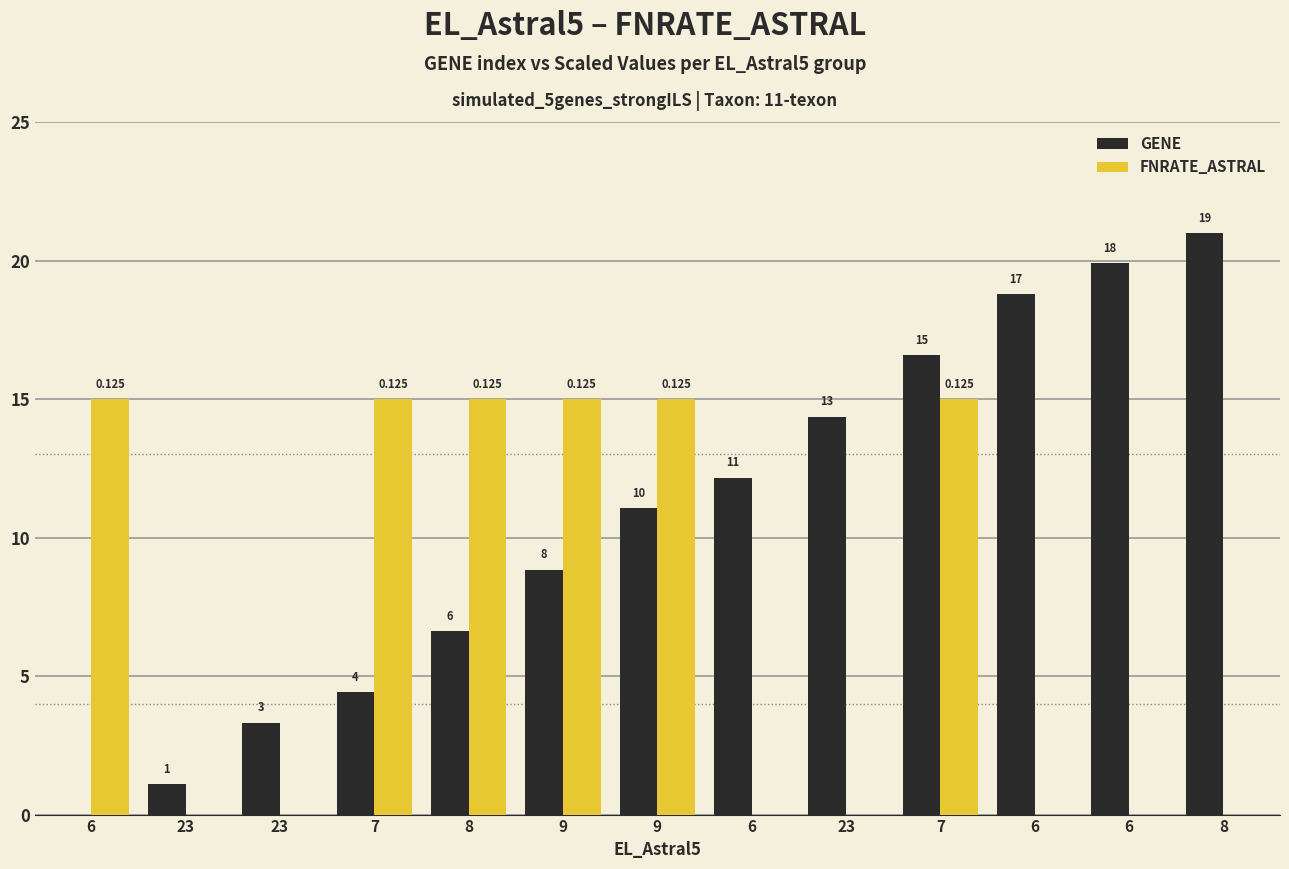

What are all the series names shown in the legend?

GENE, FNRATE_ASTRAL